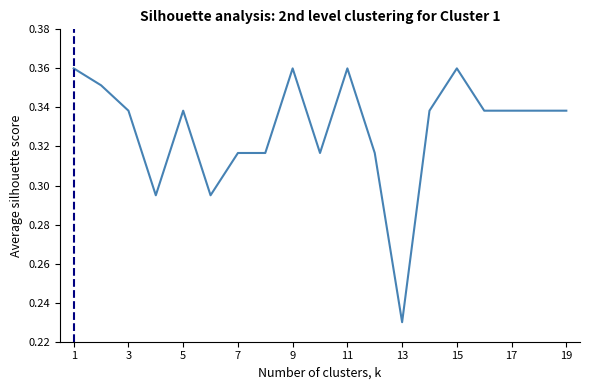

At which category does the chart reach its minimum across all series?

13